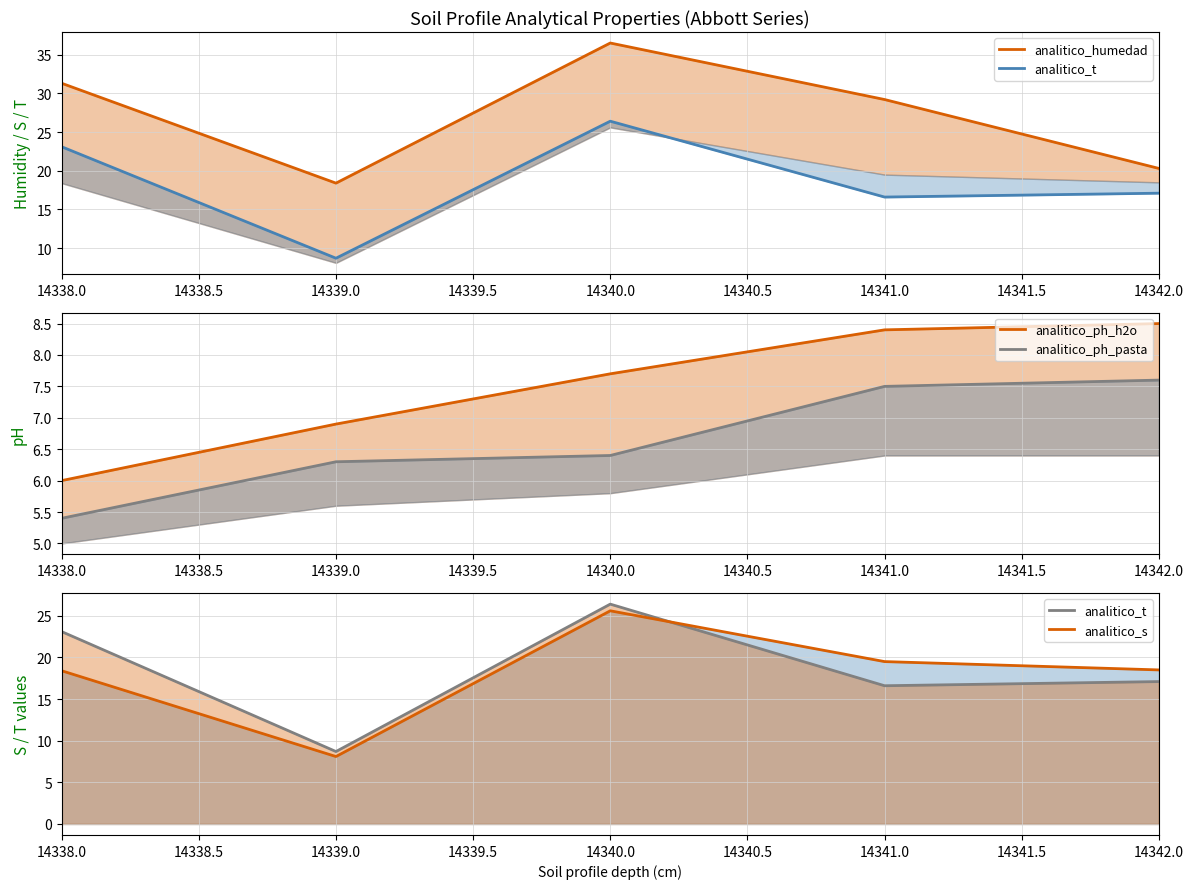

Between 14340.0 and 14341.0, which series saw the biggest shift?

analitico_t